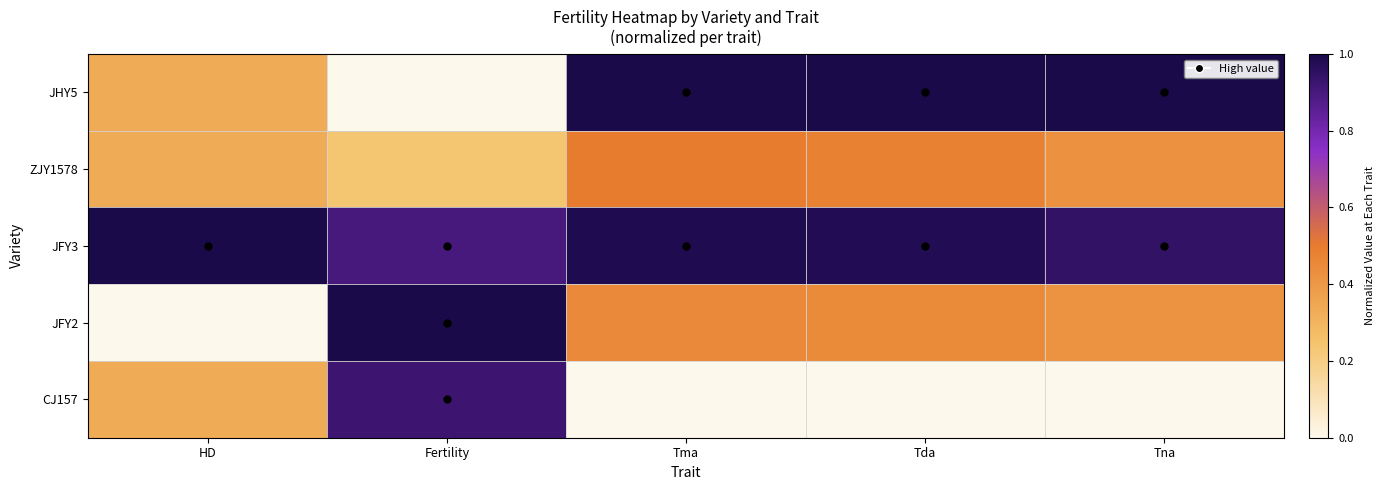

At which category is the sum across all series the highest?

Fertility